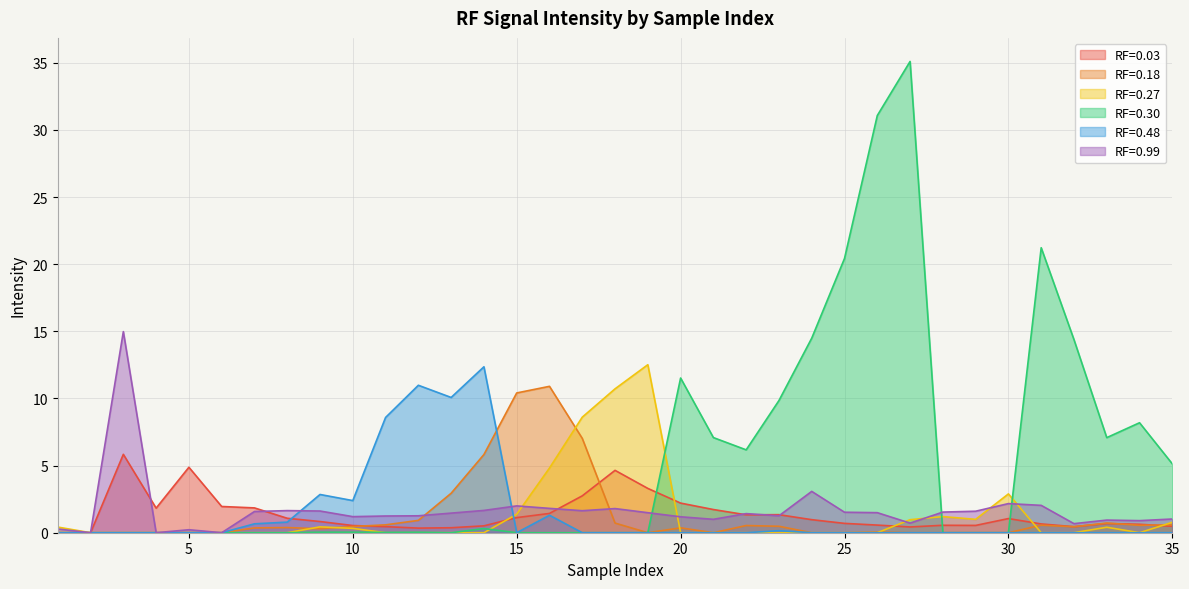

Is it true that RF=0.30 equals 14.5 at 24?

True